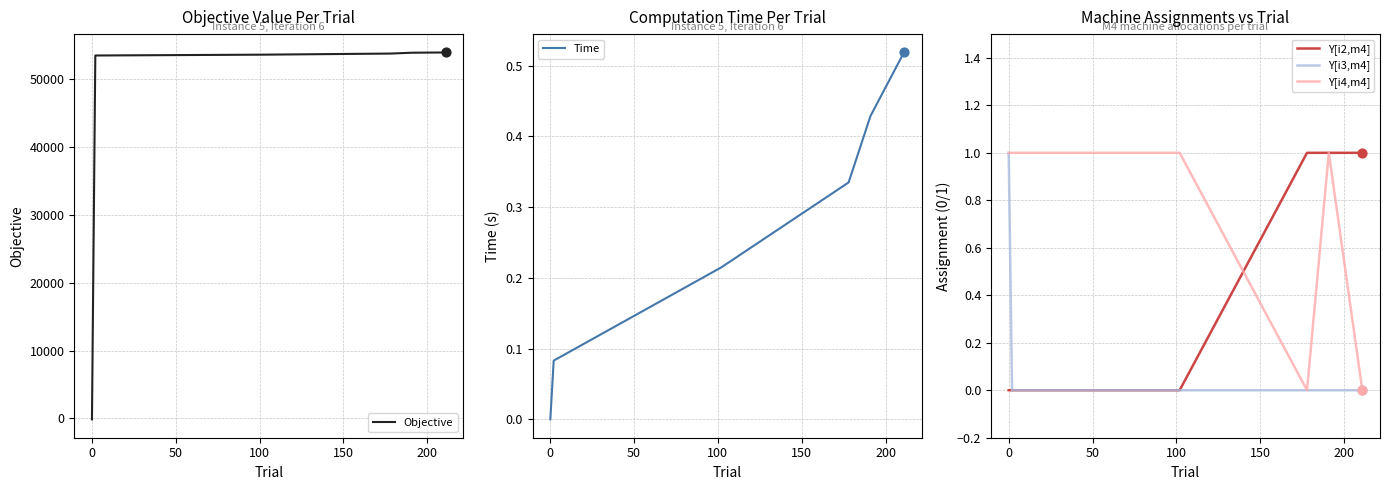

Which series has the widest spread of Y values?

Objective